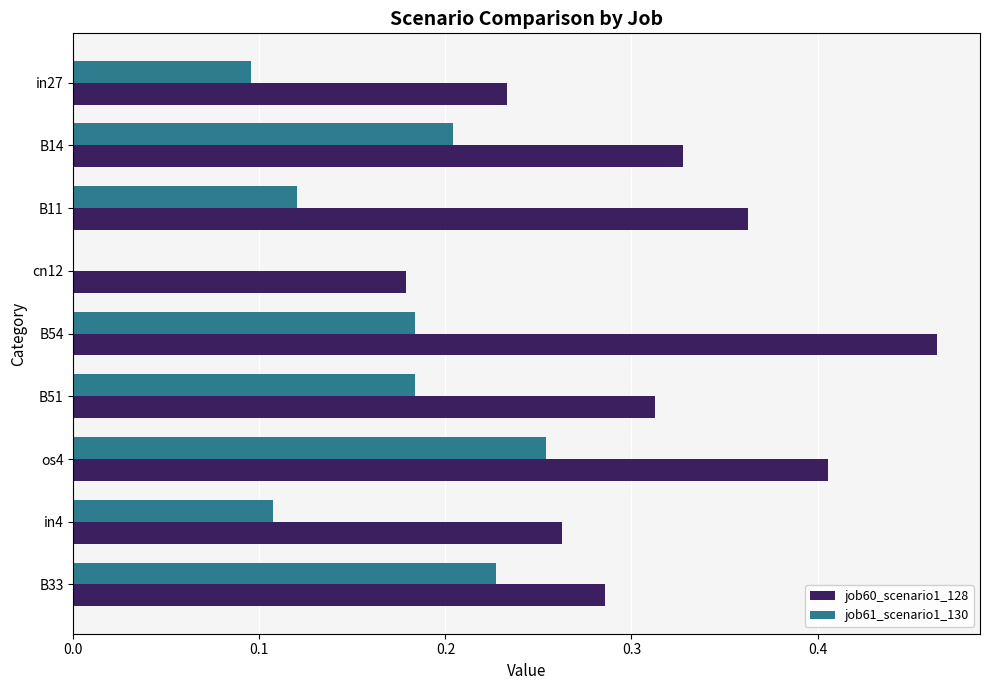

Which series has the largest total across all categories?

job60_scenario1_128